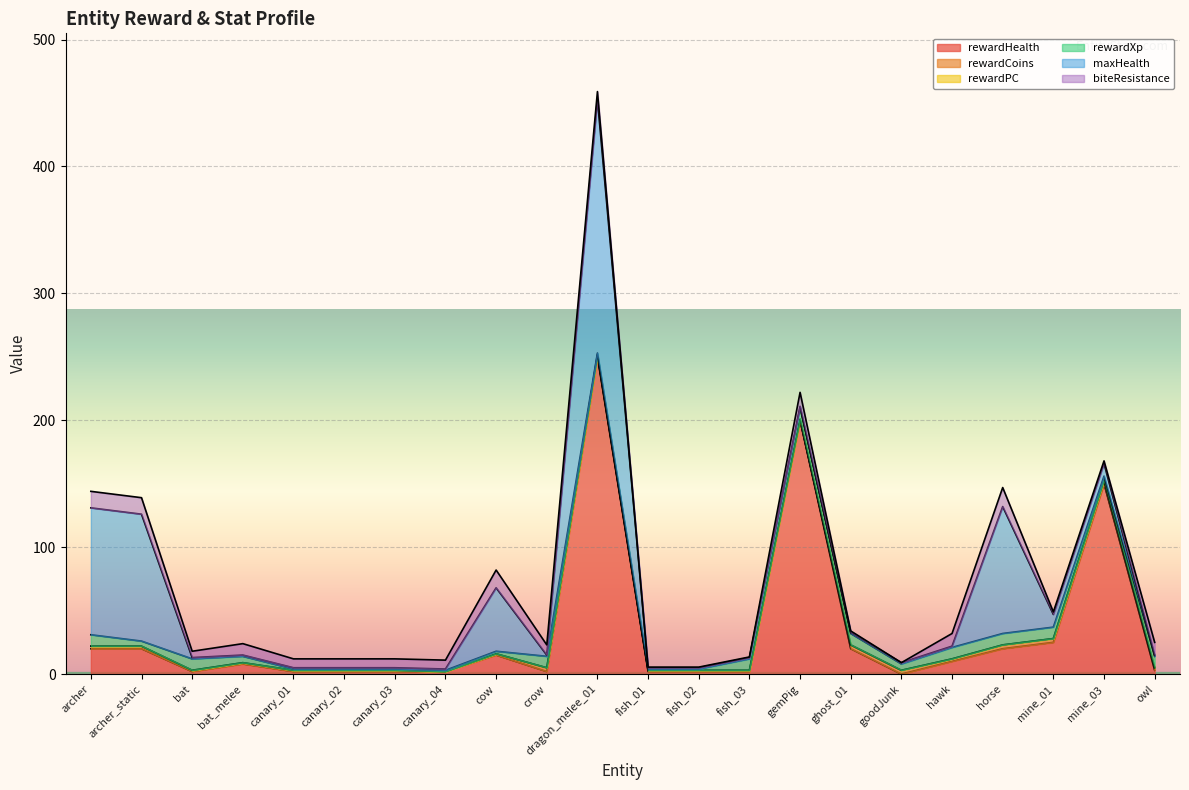

How many lines are shown in the chart?

6